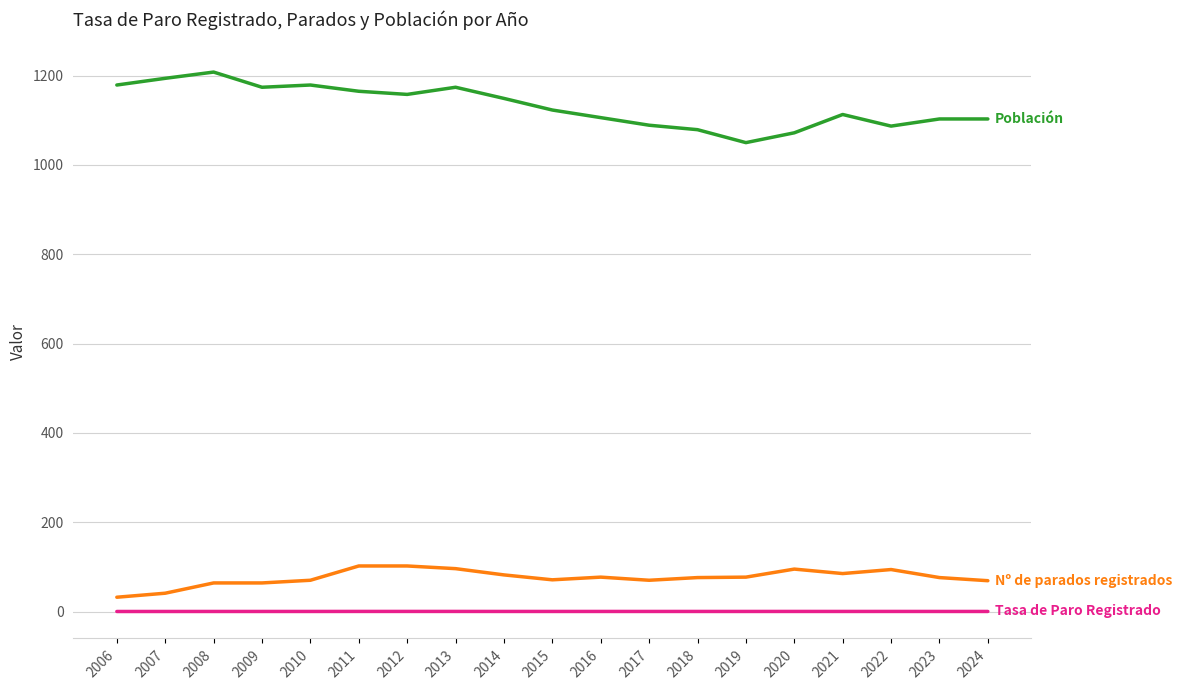

How many lines are shown in the chart?

3